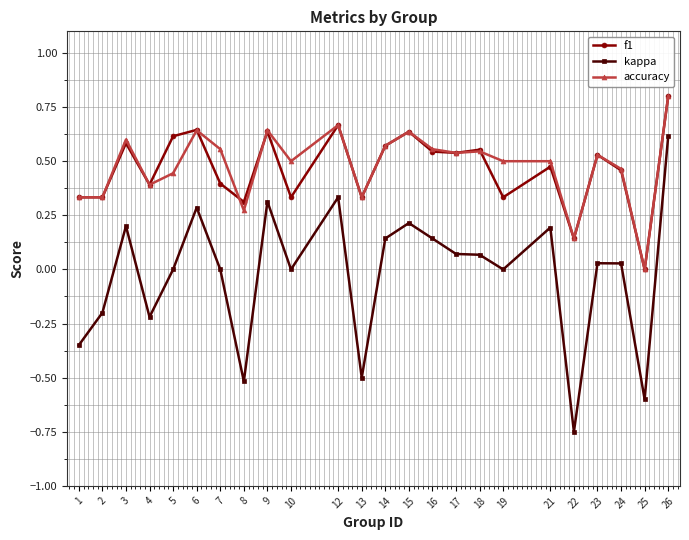

True or false: accuracy and kappa intersect in this chart.

False